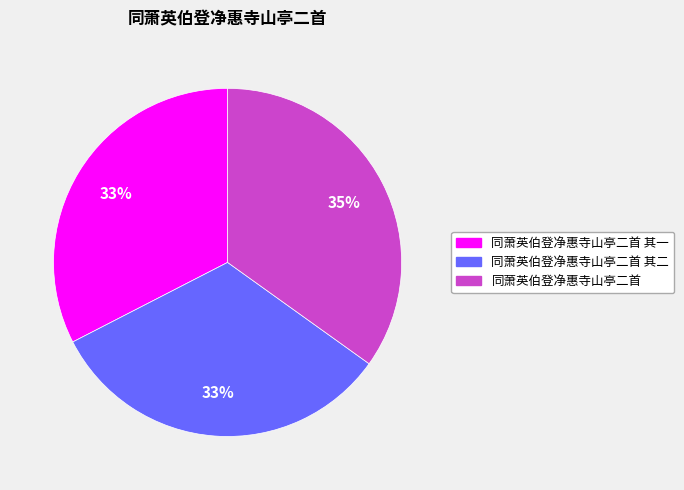

To the nearest percent, what portion does 同萧英伯登净惠寺山亭二首 其二 represent?

33%